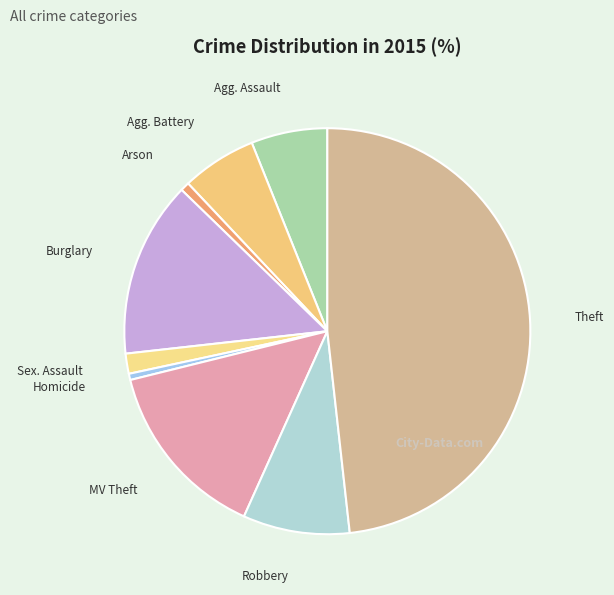

How many slices are in this pie chart?

9